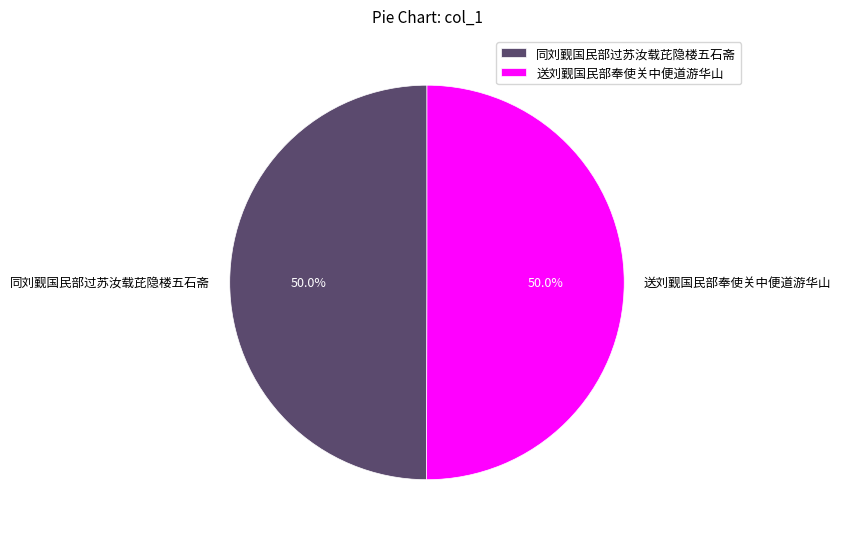

True or false: 送刘觐国民部奉使关中便道游华山 accounts for 50% of the total.

True